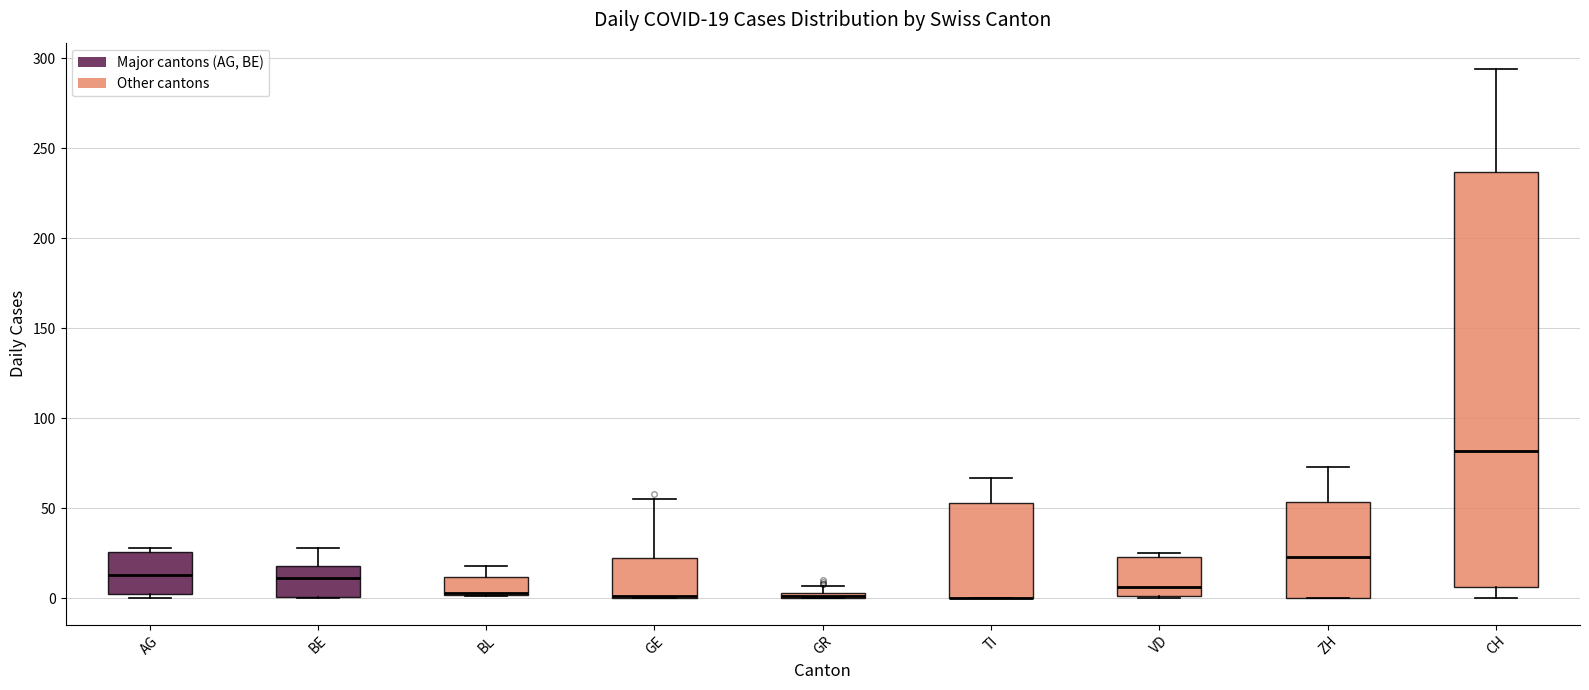

Comparing the boxes themselves (not the whiskers), which one is the tallest?

CH